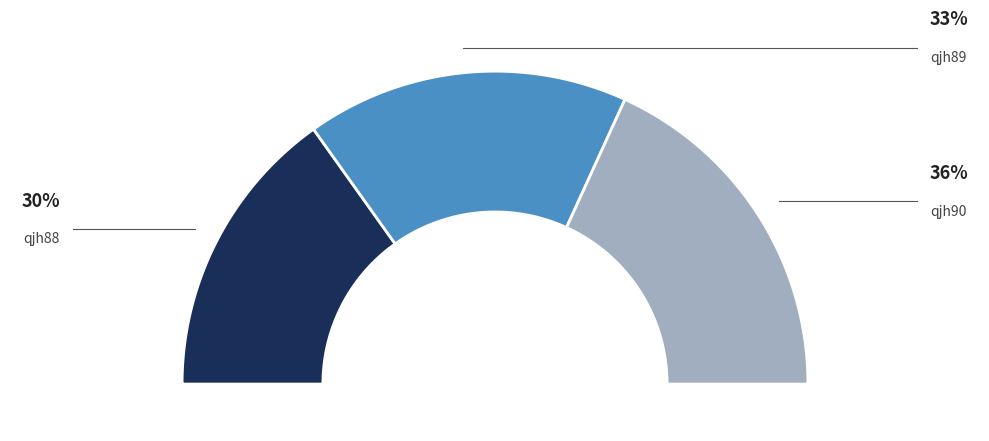

How much of the chart is everything except qjh89?

66.7%